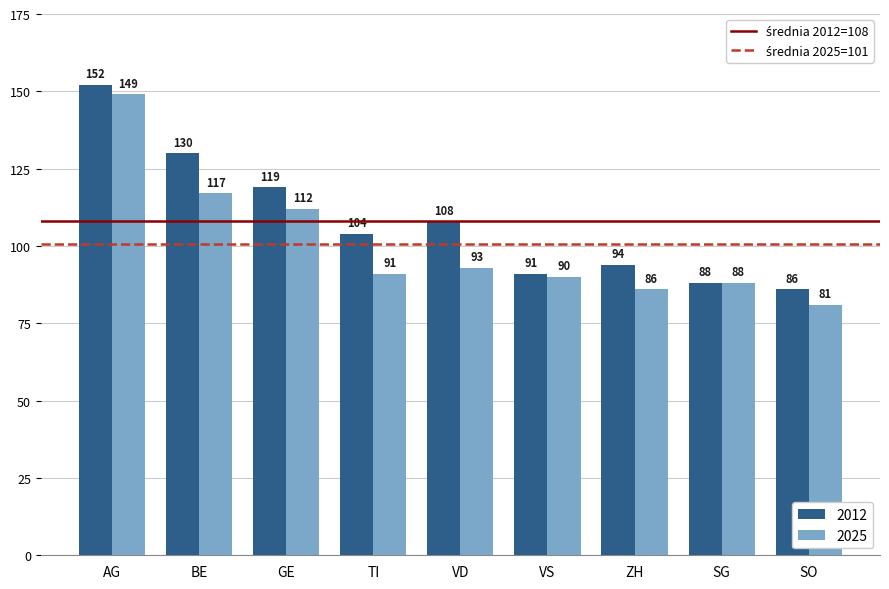

Reading left to right, what are all the values shown in this chart?

2012: 152	130	119	104	108	91	94	88	86
2025: 149	117	112	91	93	90	86	88	81